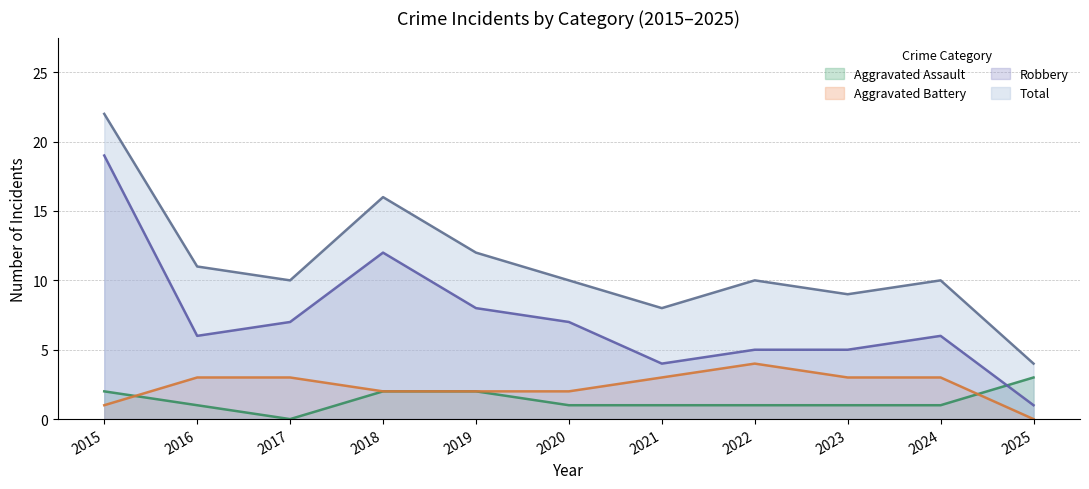

At how many categories does at least one series exceed 21?

1